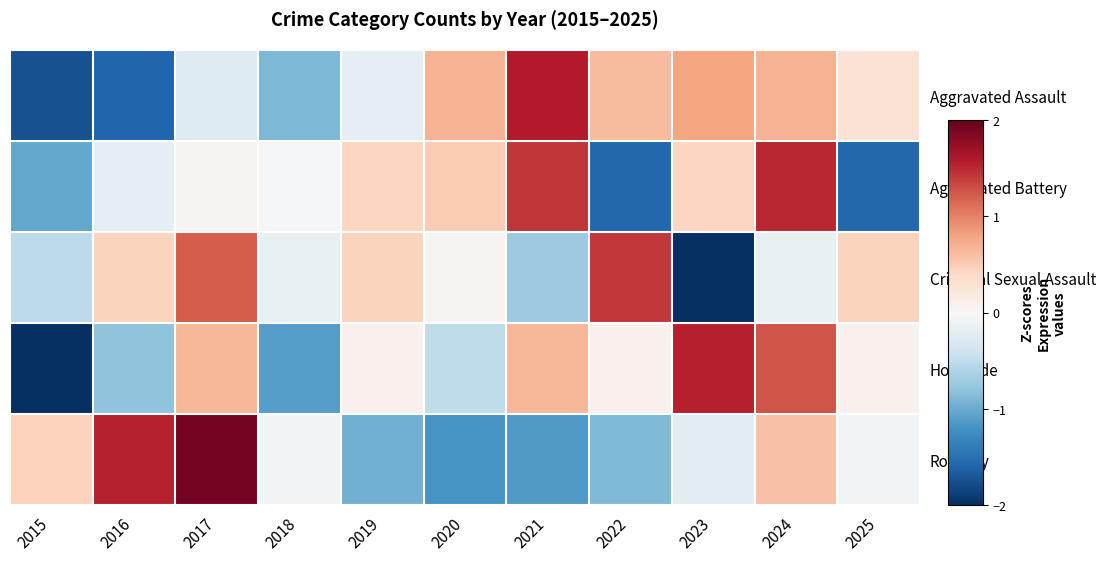

Which series has the largest range (max minus min)?

Criminal Sexual Assault